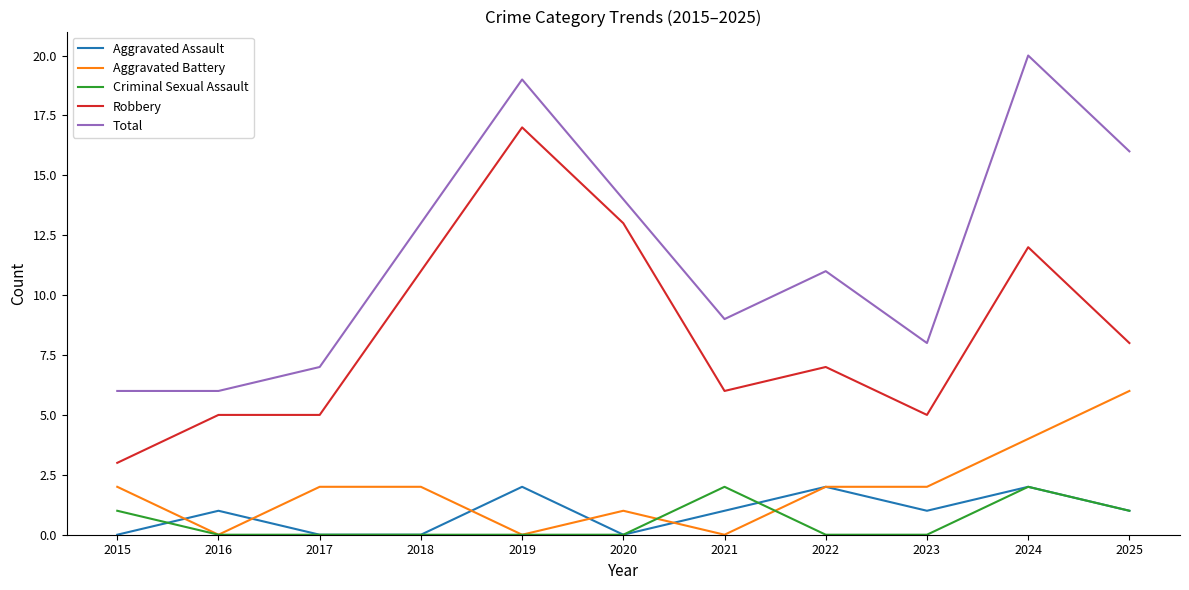

Between 2019 and 2020, which series saw the biggest shift?

Total